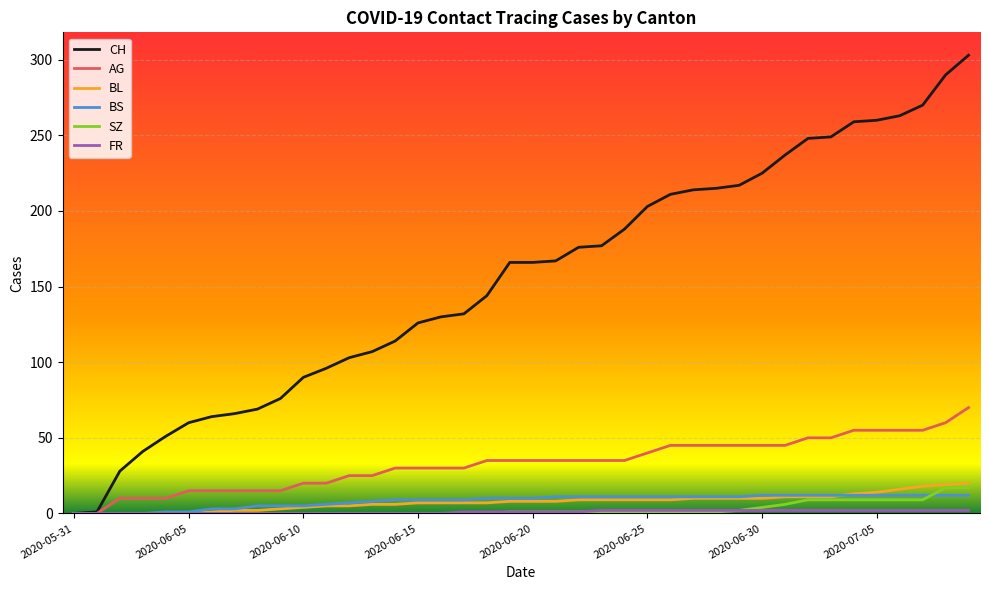

What is the maximum value for AG?

70